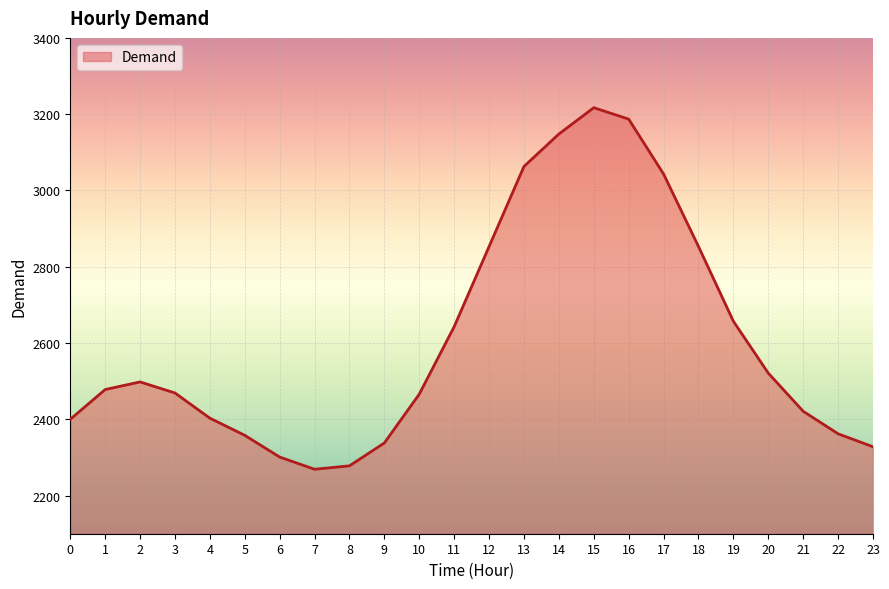

Approximately how many times larger is the value at 0 compared to 14?

0.8